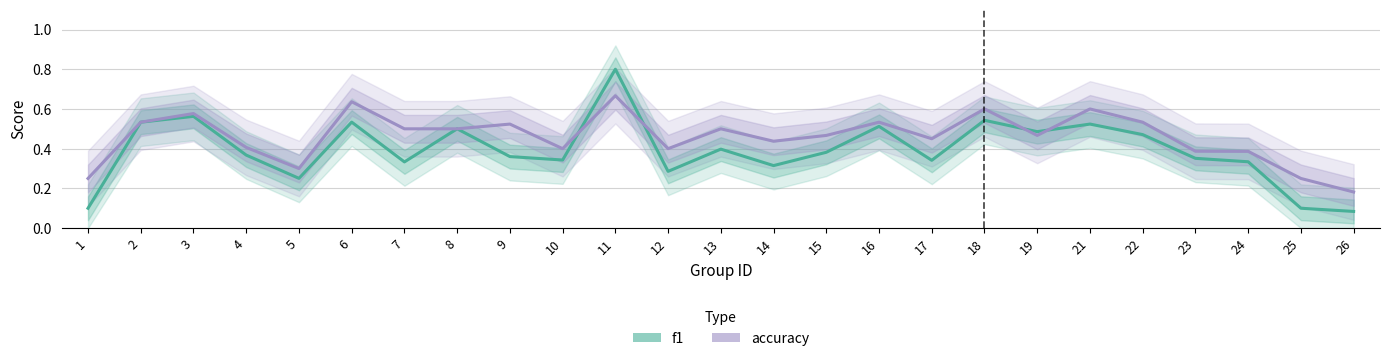

Which series has the largest range (max minus min)?

f1